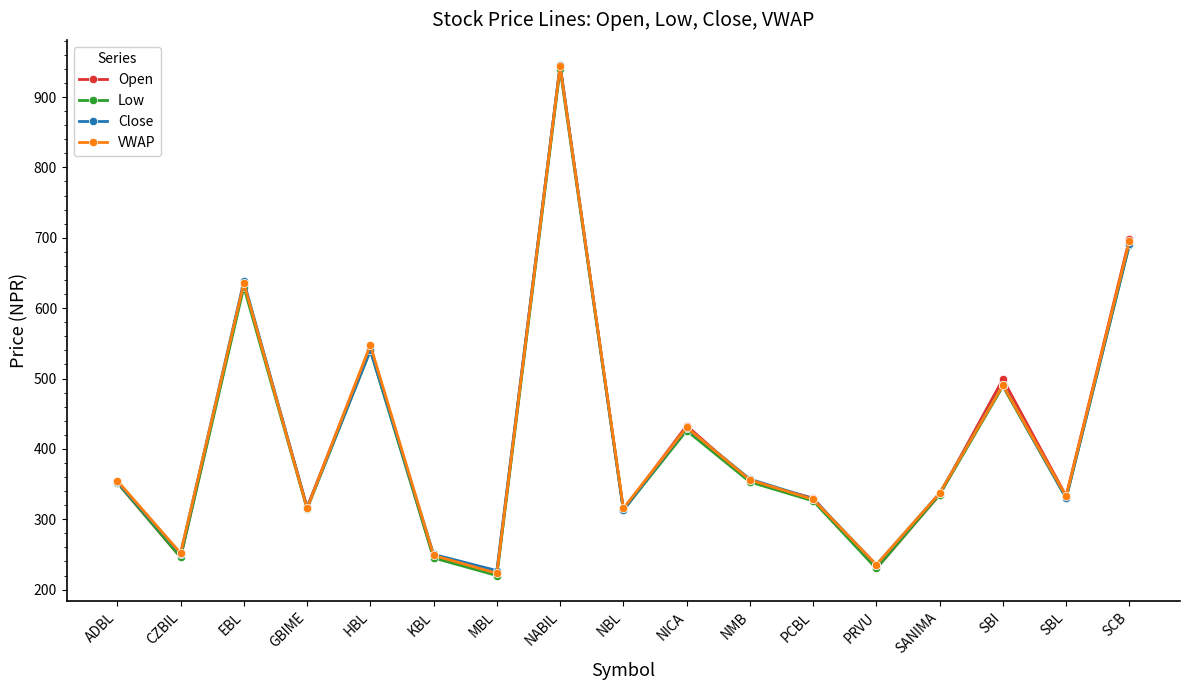

What is the difference between the highest and lowest values at GBIME?

2.0